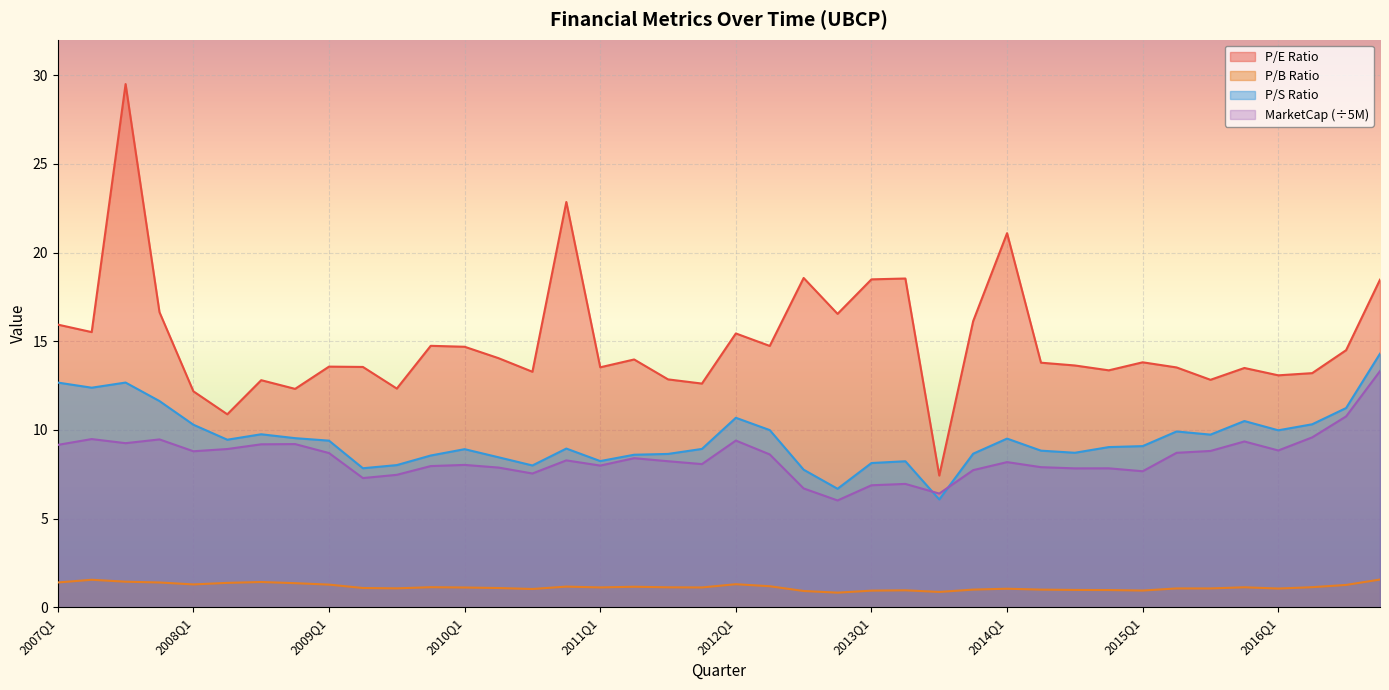

How many interior local valleys does the peRatio series have?

13